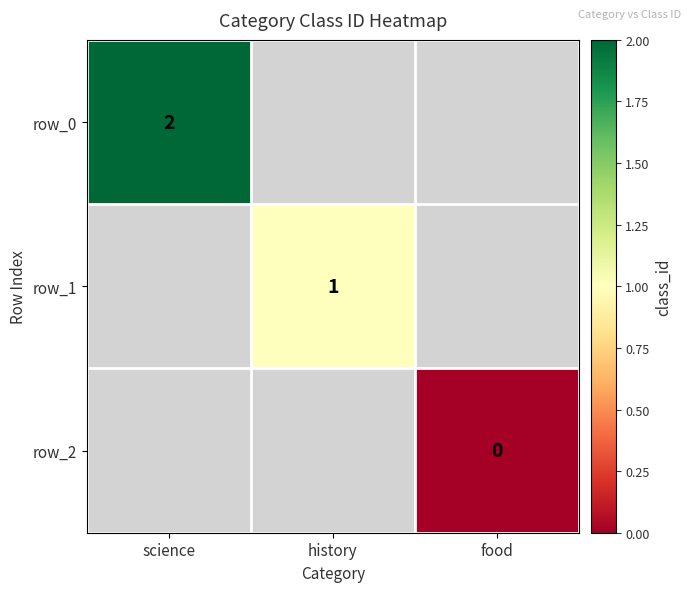

Which series has the largest range (max minus min)?

row_0